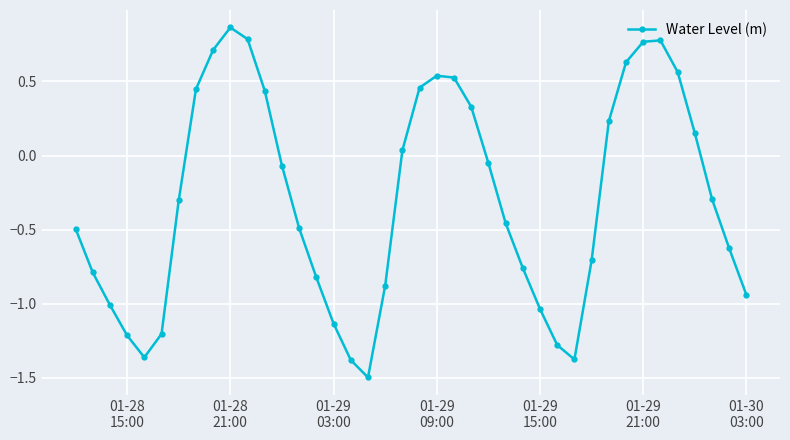

What is the smallest value displayed?

-1.5